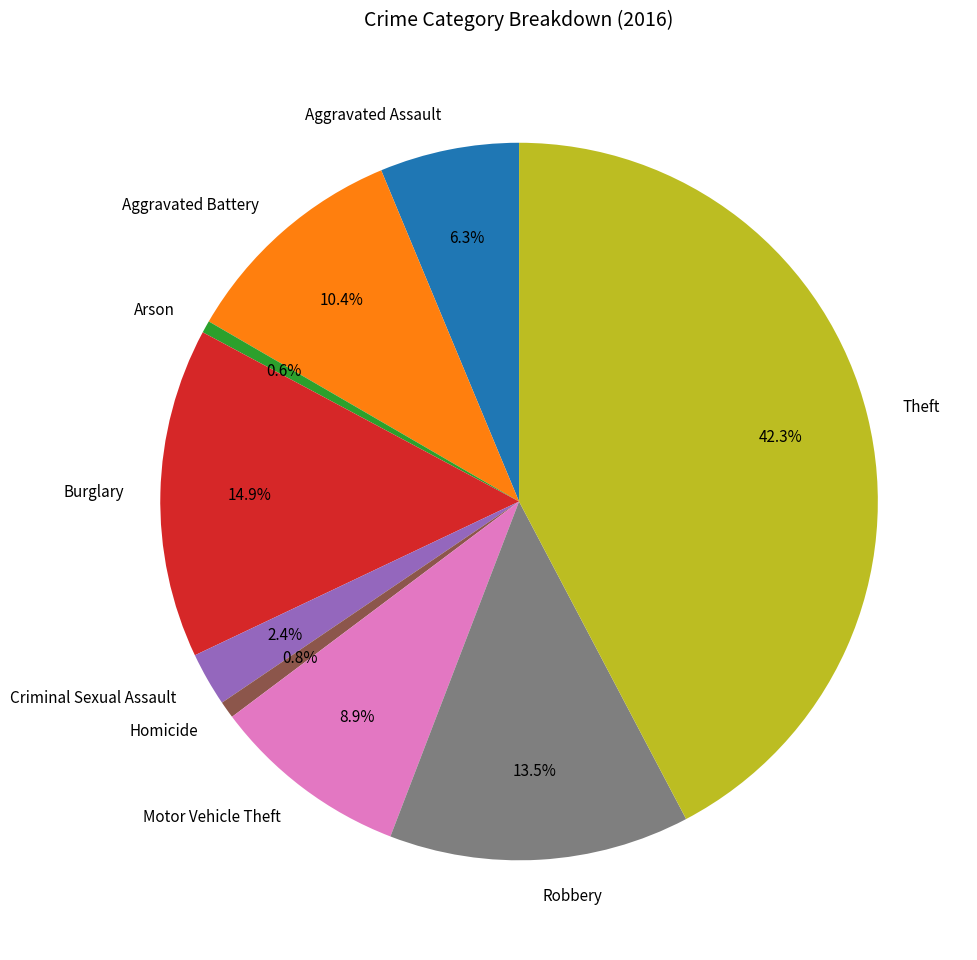

How many segments does this pie chart have?

9